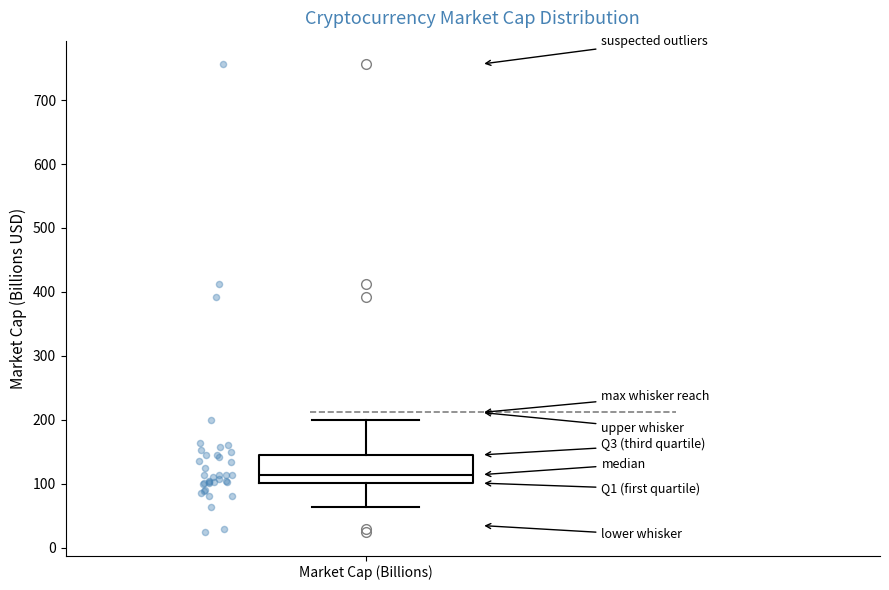

Transcribe this box plot: give where the median line is, the range the box spans, and where the two whiskers end, as read against the y-axis. The values are not printed on the chart, so give them approximately, as read against the axis.

median 110, box 100 to 150, whiskers 60 to 200